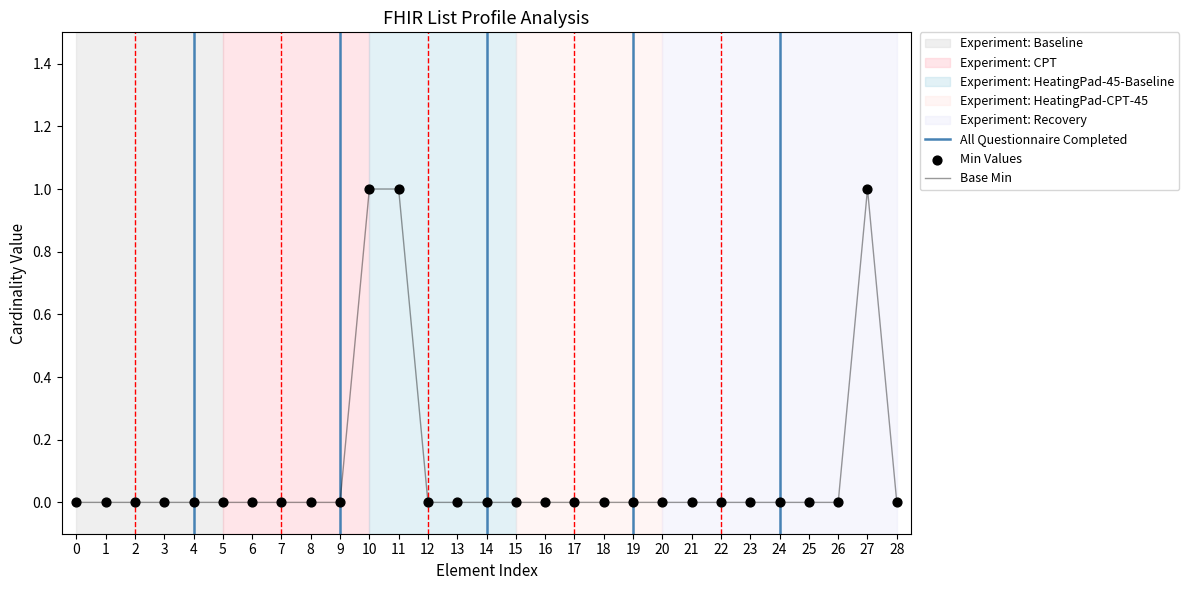

Which series reaches the maximum Y coordinate?

Min